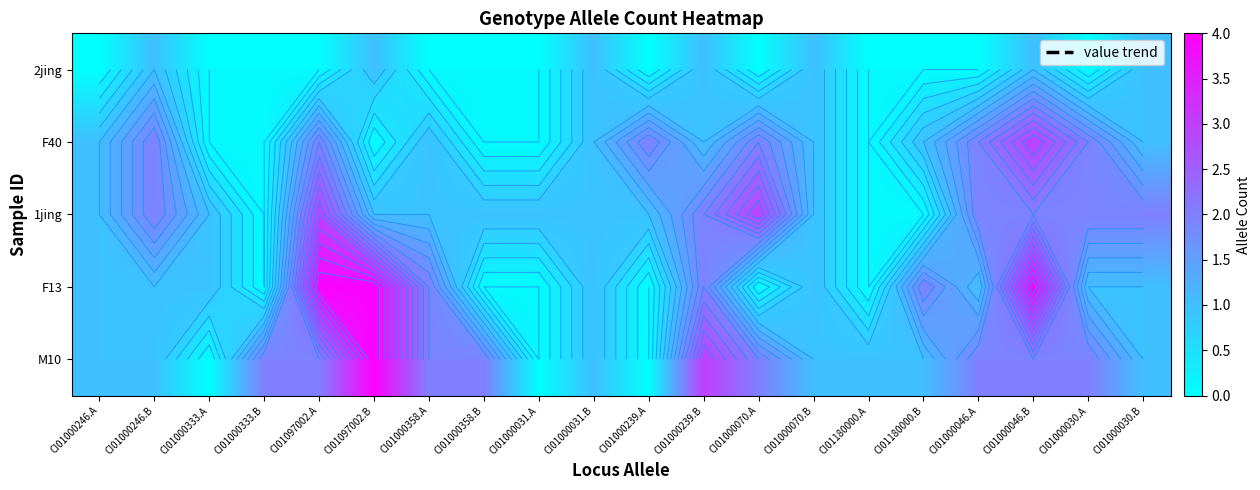

What value does the M10 series have at CI01000239.B?

3